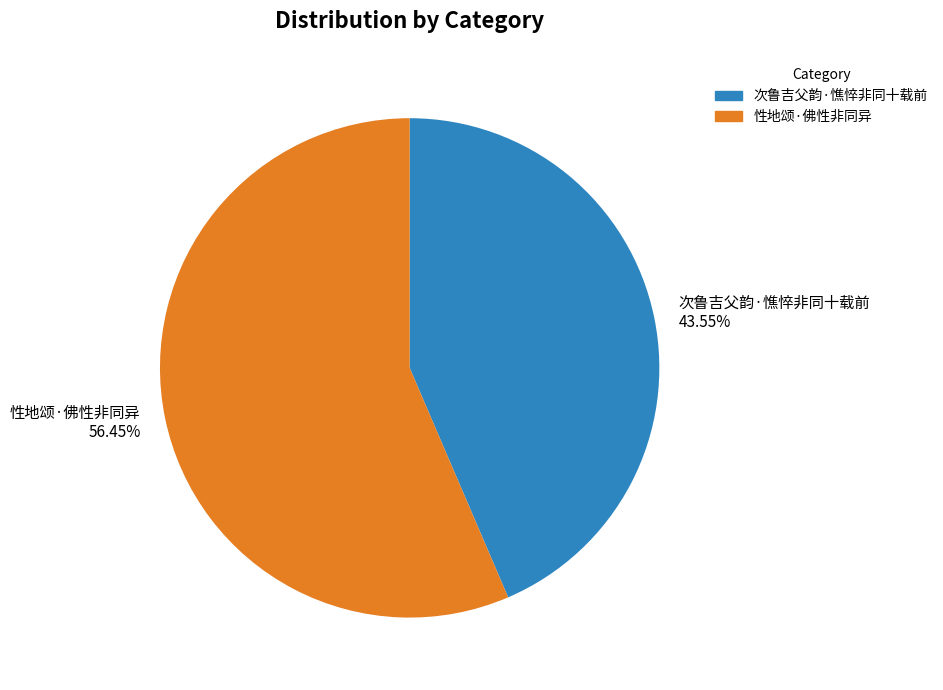

Which has a higher value, 次鲁吉父韵·憔悴非同十载前 or 性地颂·佛性非同异?

性地颂·佛性非同异